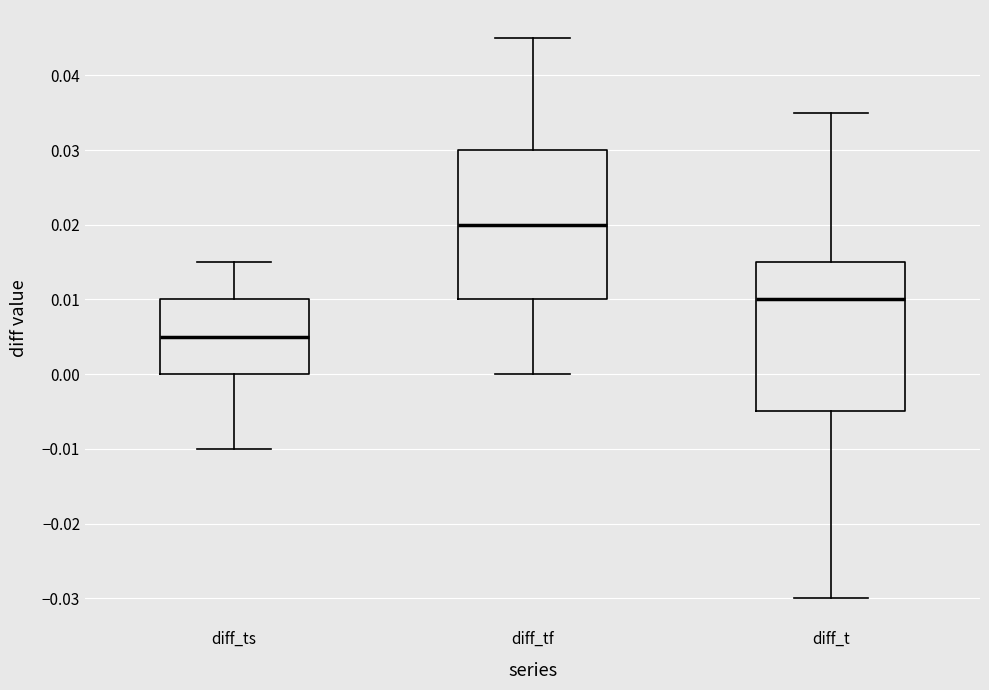

Reading left to right, transcribe this box plot: for each box, give where its median line is, the range the box spans, and where its two whiskers end, as read against the y-axis. The values are not printed on the chart, so give them approximately, as read against the axis.

diff_ts: median 0.005, box 0.000 to 0.010, whiskers -0.010 to 0.015
diff_tf: median 0.020, box 0.010 to 0.030, whiskers 0.000 to 0.045
diff_t: median 0.010, box -0.005 to 0.015, whiskers -0.030 to 0.035